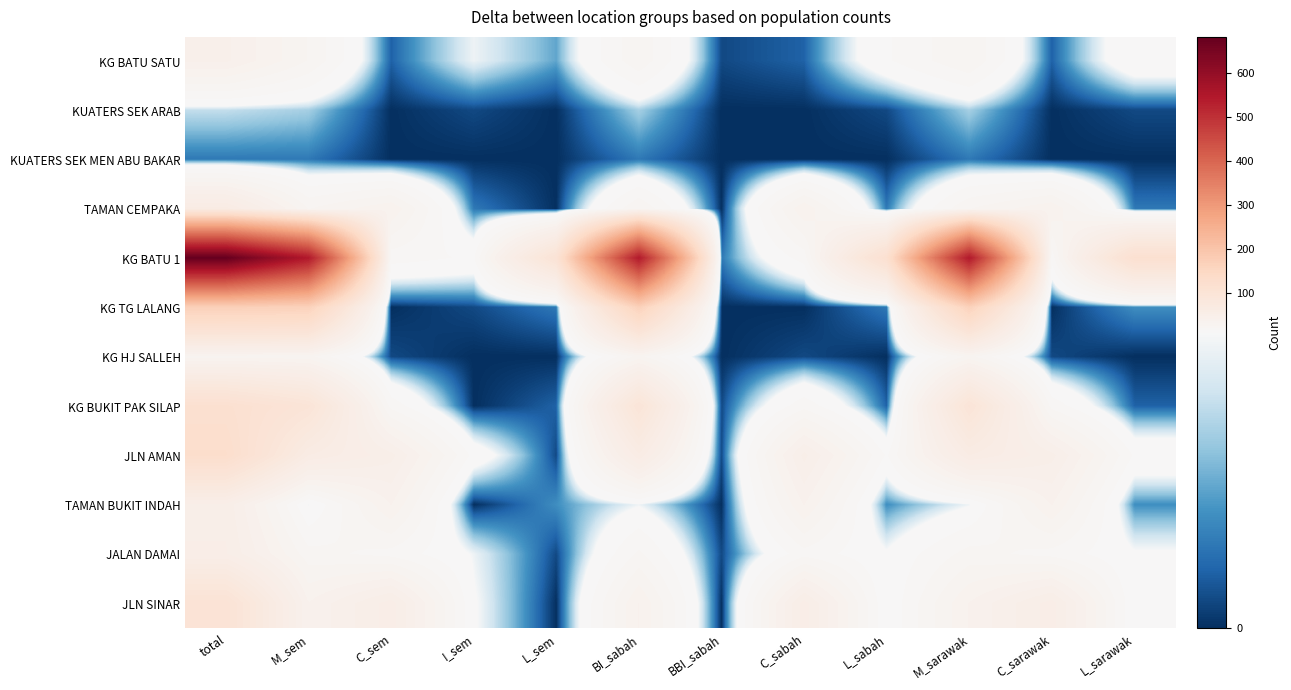

At BI_sabah, list the series in order from largest to smallest.

KG BATU 1, KG TG LALANG, KG BUKIT PAK SILAP, JLN AMAN, JLN SINAR, KG HJ SALLEH, TAMAN CEMPAKA, KG BATU SATU, JALAN DAMAI, TAMAN BUKIT INDAH, KUATERS SEK ARAB, KUATERS SEK MEN ABU BAKAR